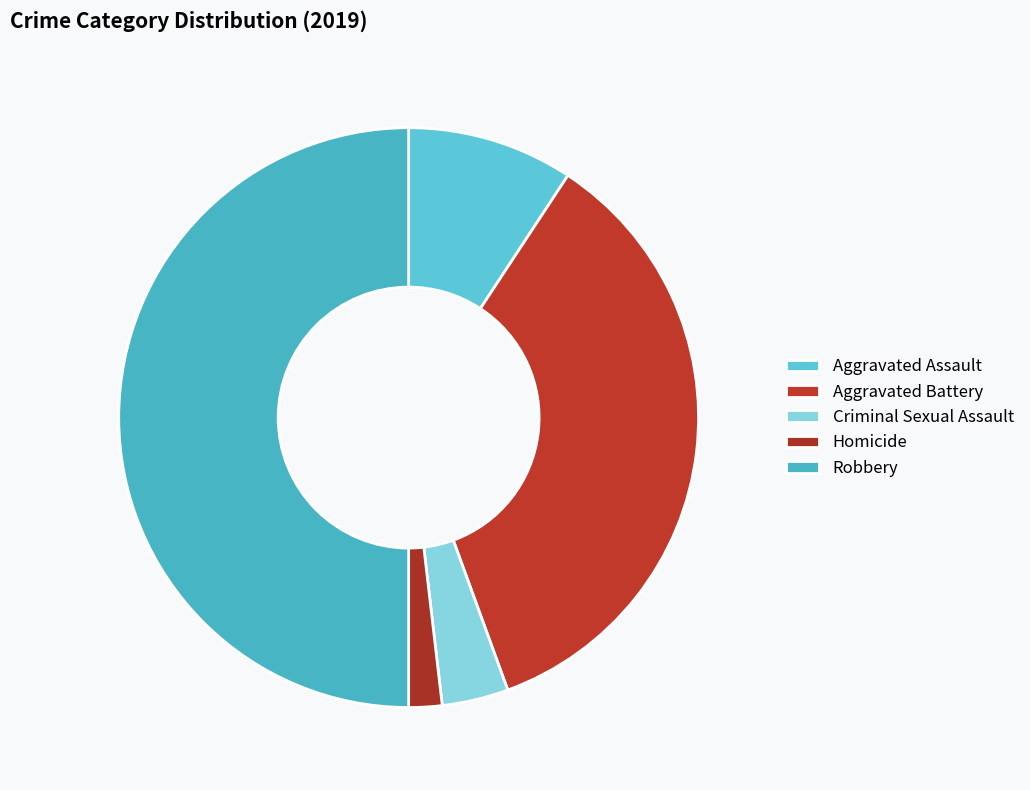

Rank the categories by value from lowest to highest.

Homicide, Criminal Sexual Assault, Aggravated Assault, Aggravated Battery, Robbery